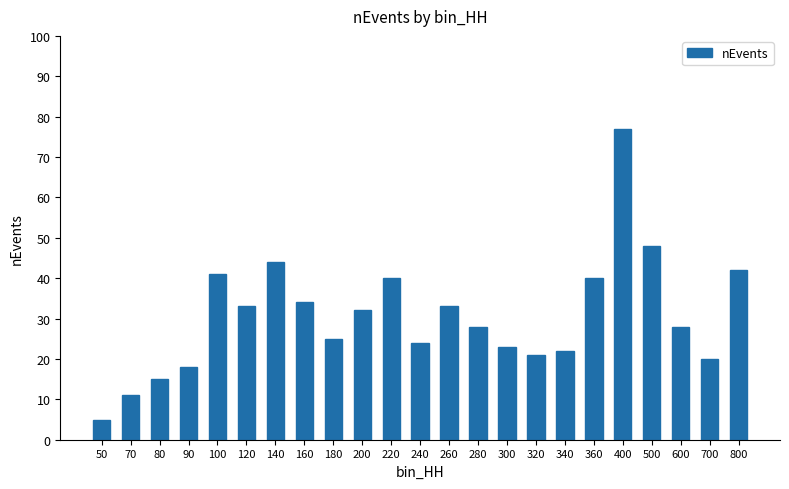

What is the value of the 13th bar from the left?

33